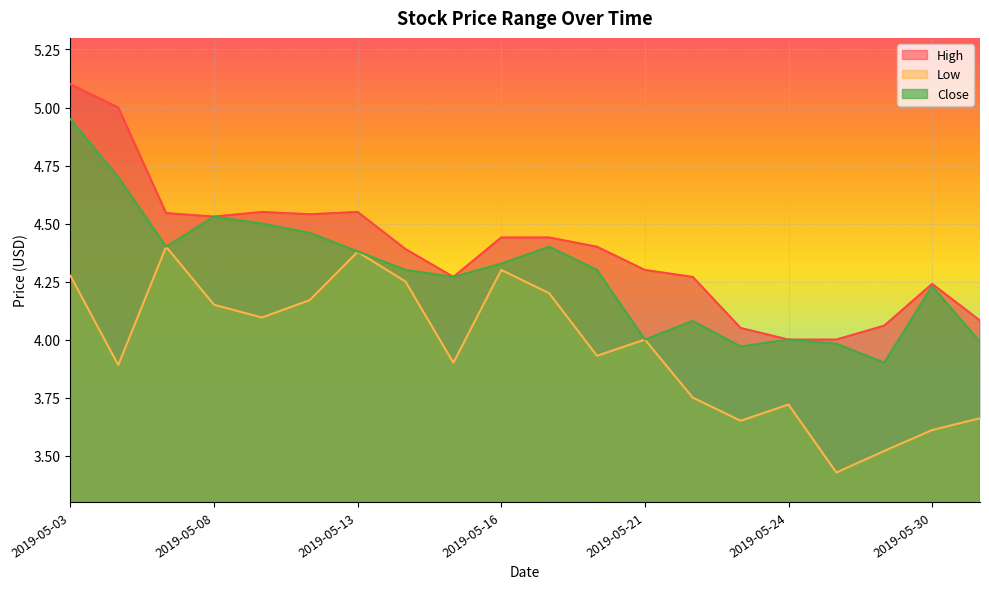

Reading left to right, what are all the values shown in this chart?

High: 5.1	5.0	4.5	4.5	4.5	4.5	4.5	4.4	4.3	4.4	4.4	4.4	4.3	4.3	4.0	4.0	4.0	4.1	4.2	4.1
Low: 4.3	3.9	4.4	4.2	4.1	4.2	4.4	4.2	3.9	4.3	4.2	3.9	4.0	3.8	3.6	3.7	3.4	3.5	3.6	3.7
Close: 5.0	4.7	4.4	4.5	4.5	4.5	4.4	4.3	4.3	4.3	4.4	4.3	4.0	4.1	4.0	4.0	4.0	3.9	4.2	4.0